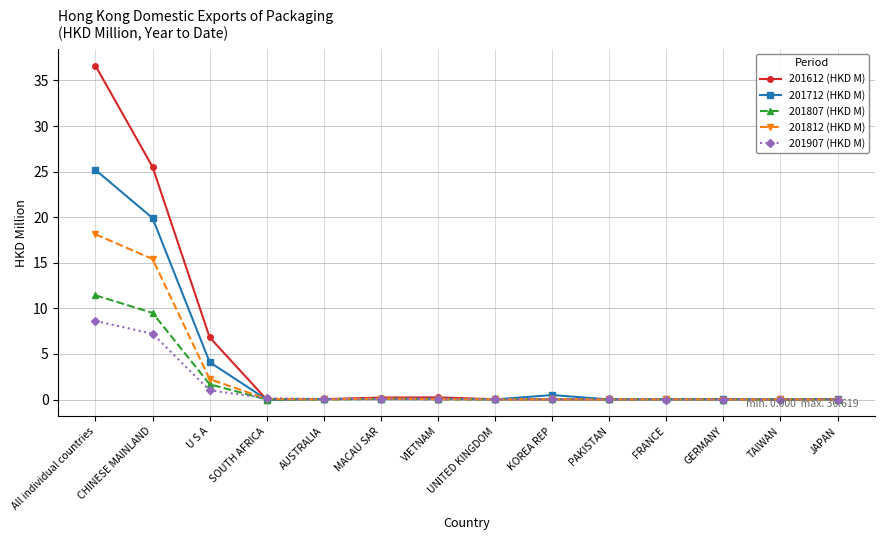

List the series in order of their peak value, highest first.

201612 (HKD M), 201712 (HKD M), 201812 (HKD M), 201807 (HKD M), 201907 (HKD M)